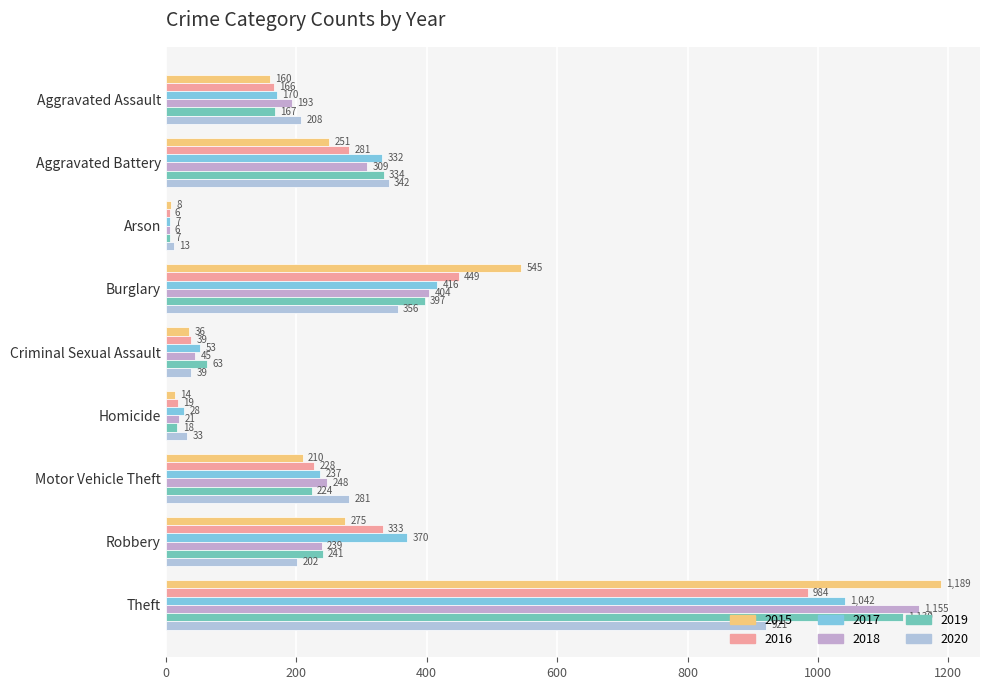

Count the number of data series in this chart.

6